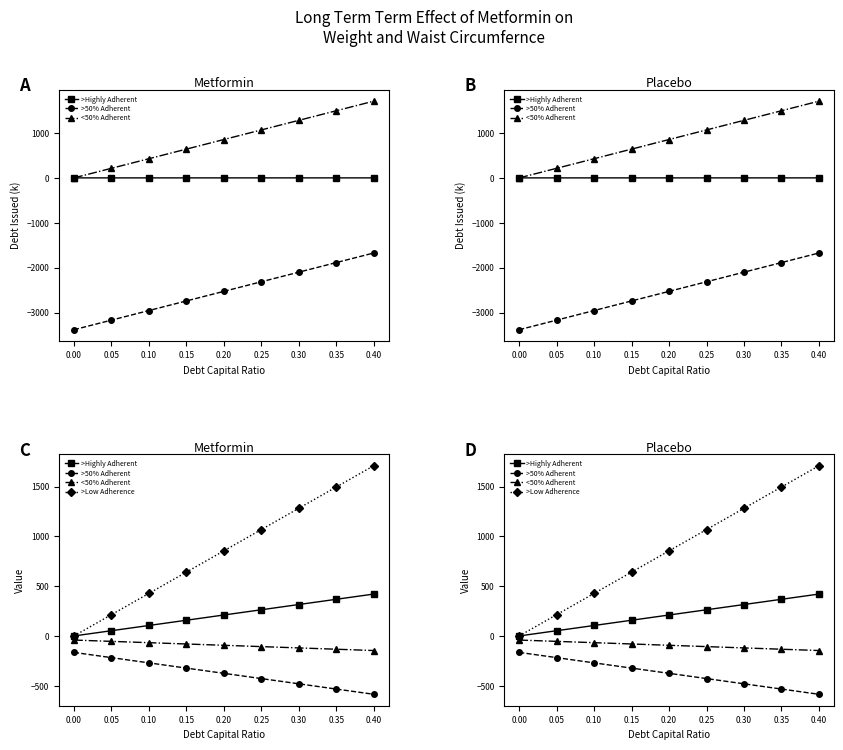

The value of >Low Adherence at 0.15 is 221.2. True or false?

False